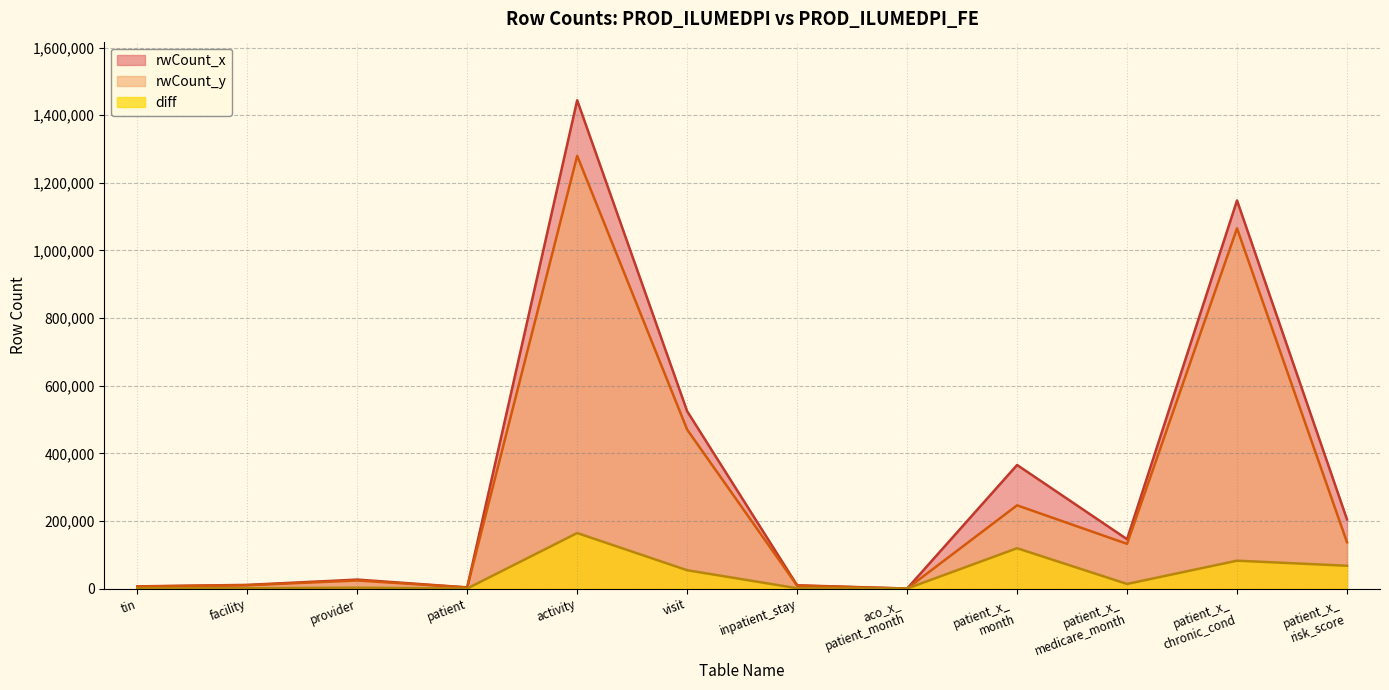

Which series has the largest range (max minus min)?

rwCount_x